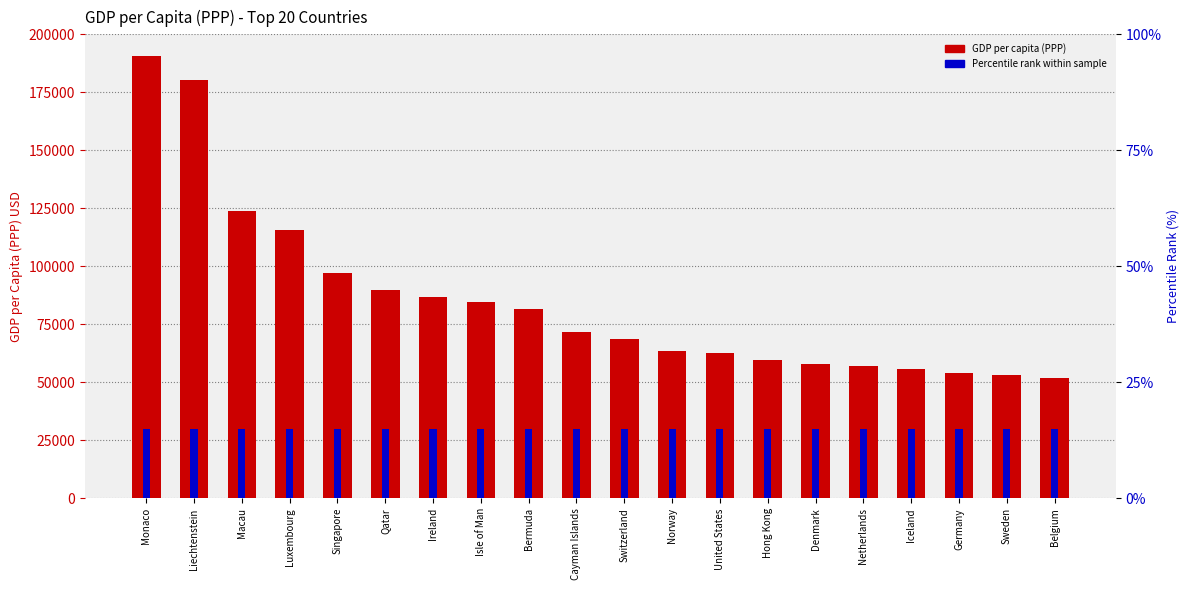

Which series has the widest spread of values?

GDP per capita (PPP)